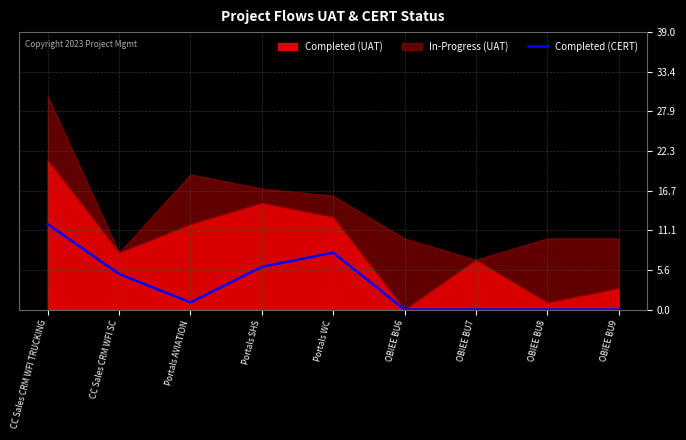

At which category does the data reach its first local valley?

Portals AVIATION